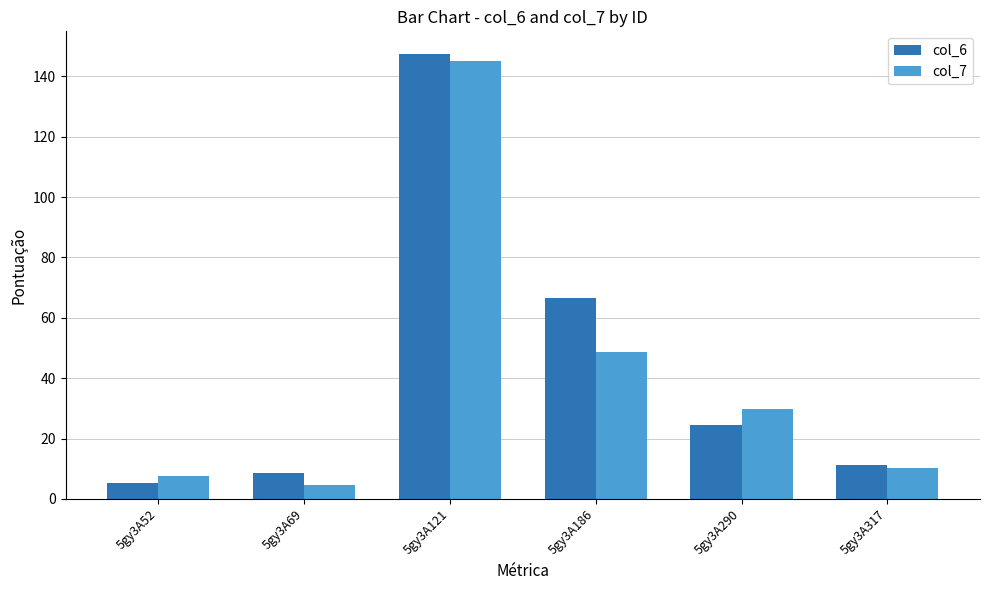

The value of col_6 at 5gy3A290 is 39.9. True or false?

False